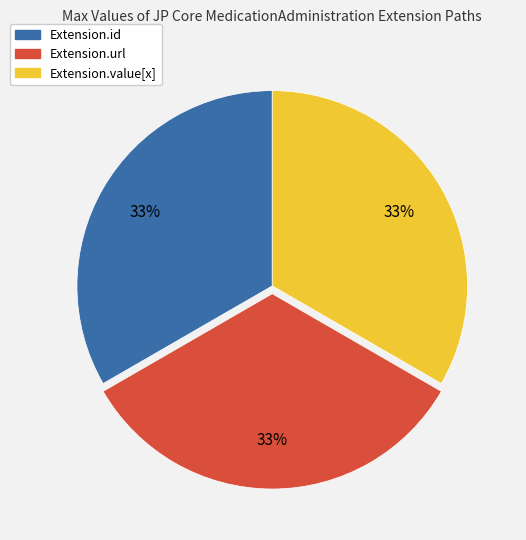

Is there a majority slice in this chart?

No